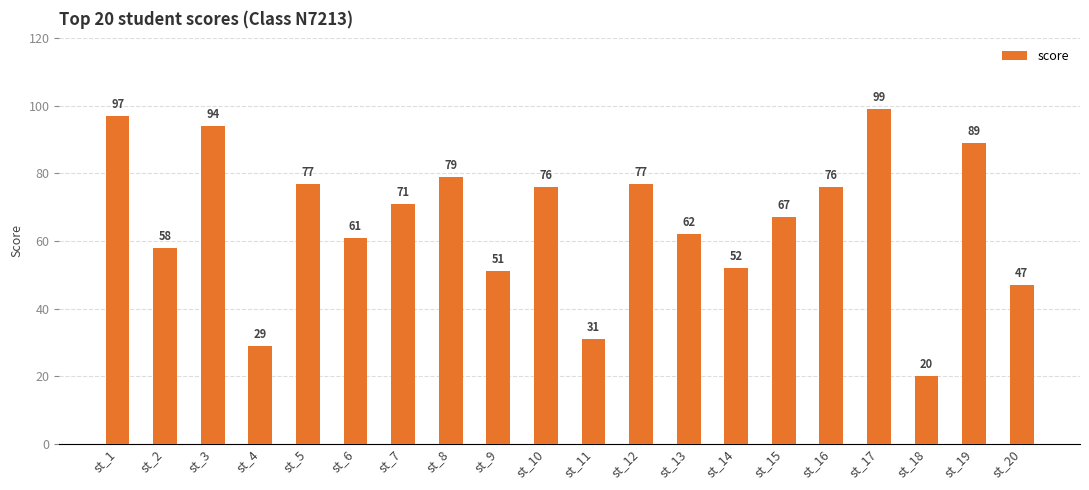

Is it true that the value at st_18 is 27?

False